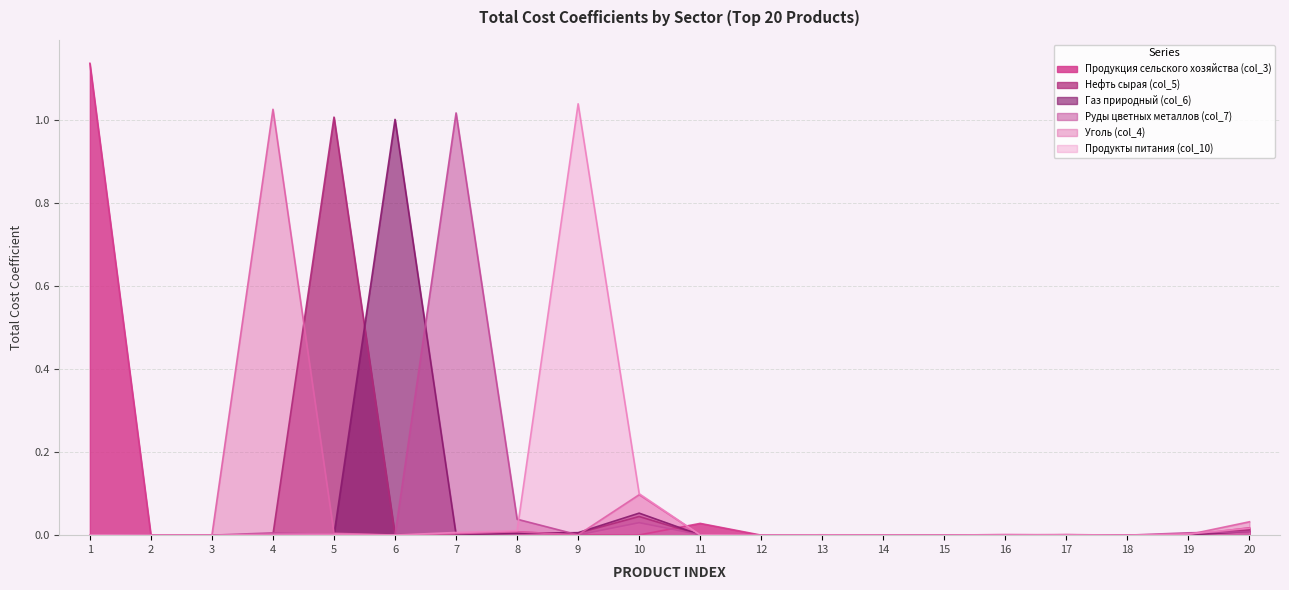

Which series ends up on top after the final intersection of Продукты питания (col_10) and Уголь (col_4)?

Уголь (col_4)